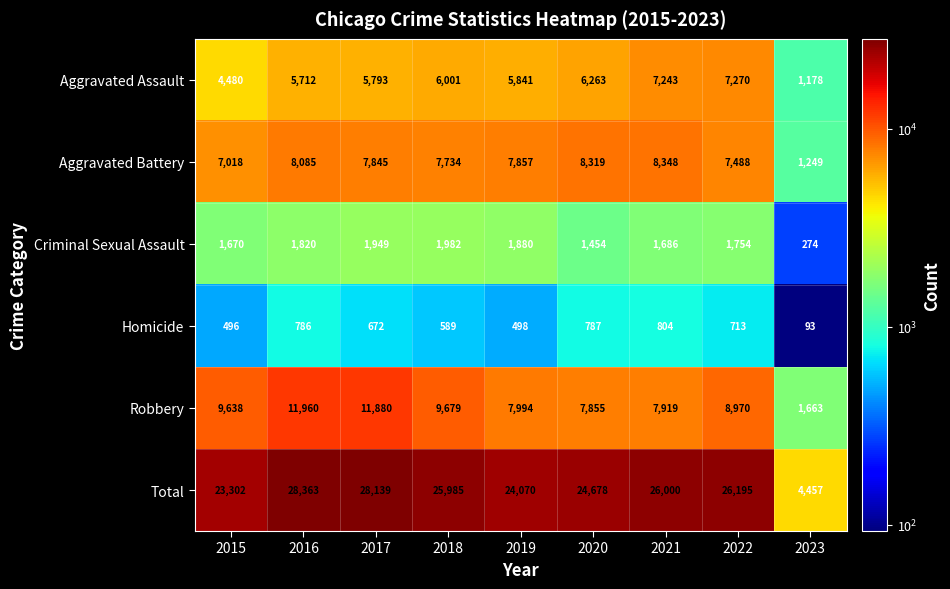

What is the total value across all series at 2015?

46604